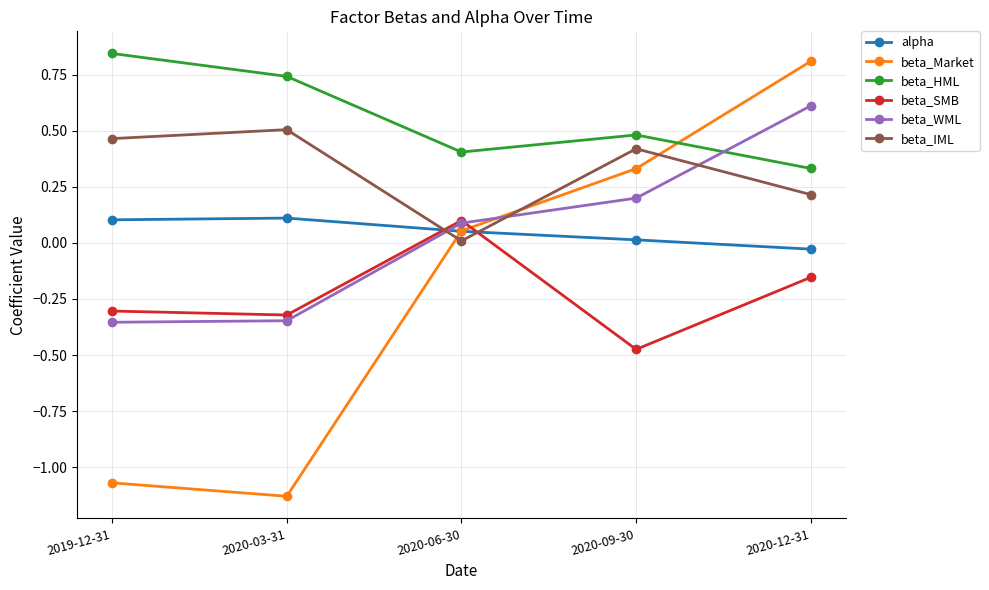

How many negative values does the beta_WML series have?

2